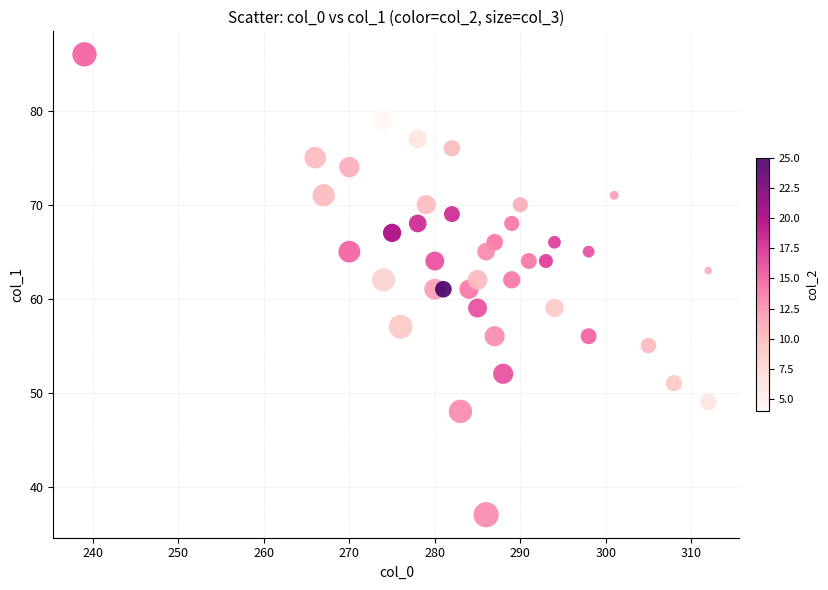

What is the range of Y values (max minus min)?

49